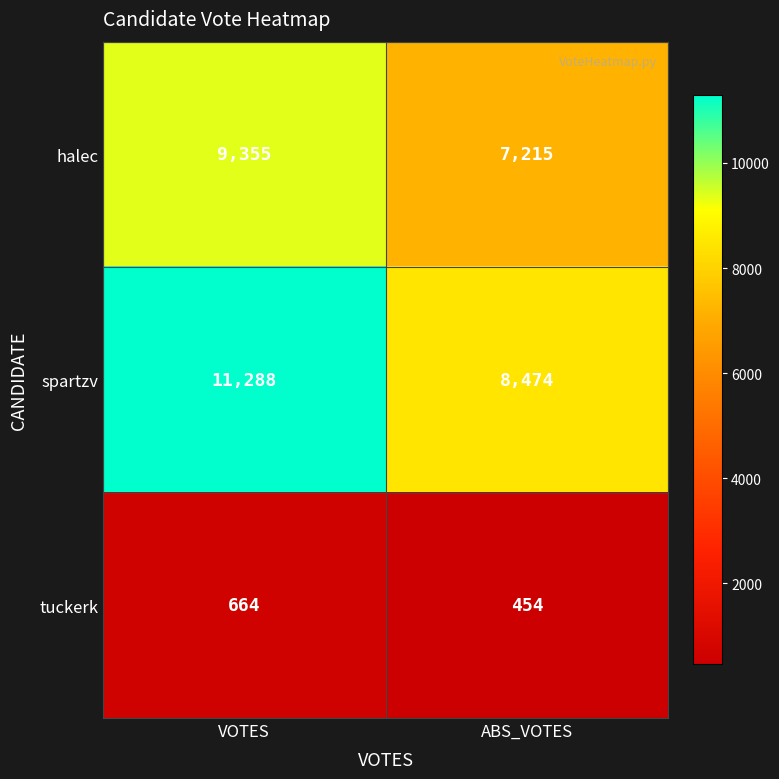

What is the greatest value displayed?

11288